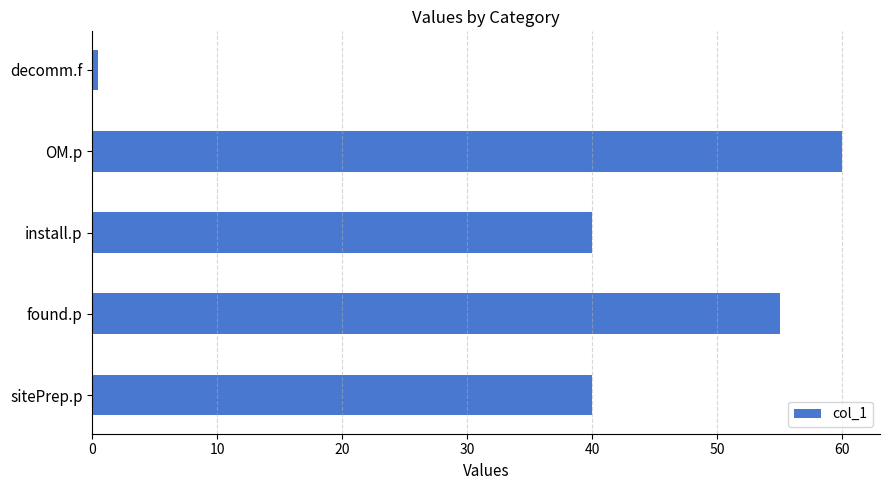

What is the sum of all values?

195.5